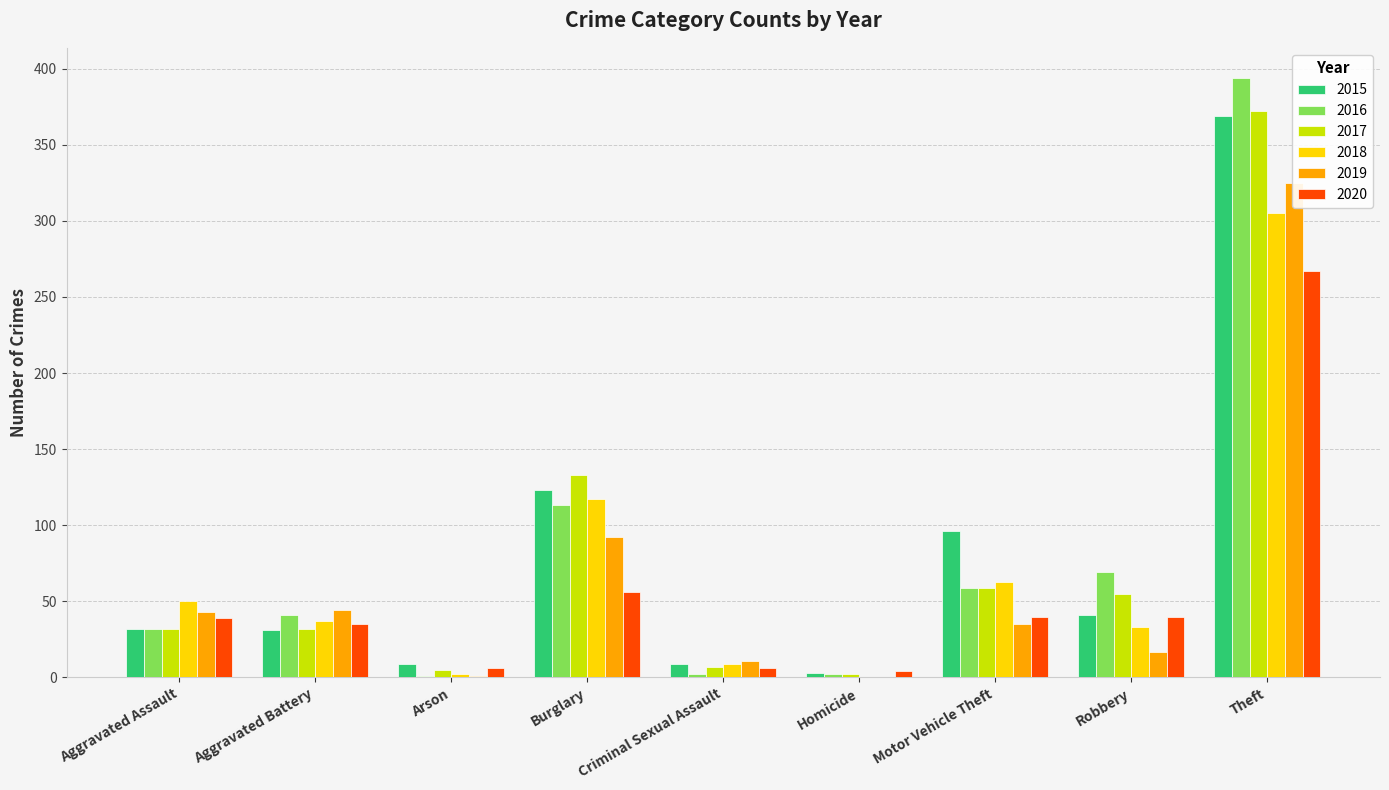

What is the value of the 2018 bar at the 3rd from the left?

2